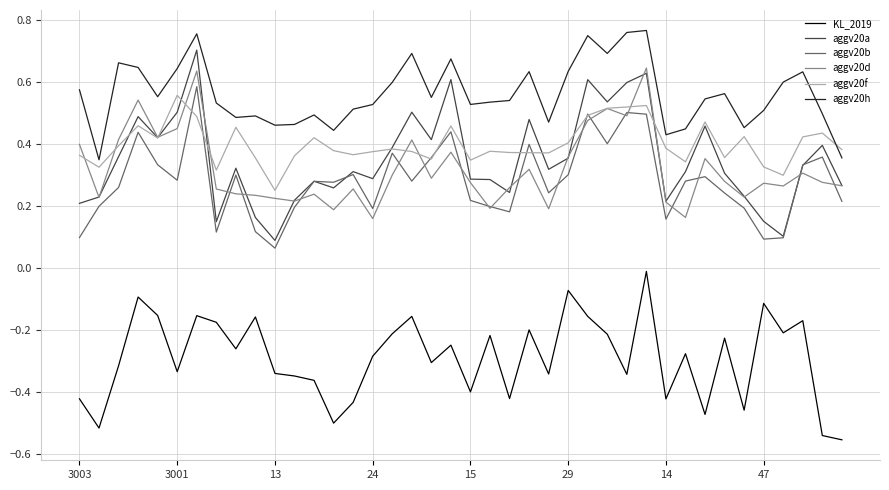

Which series has the largest total across all categories?

aggv20h